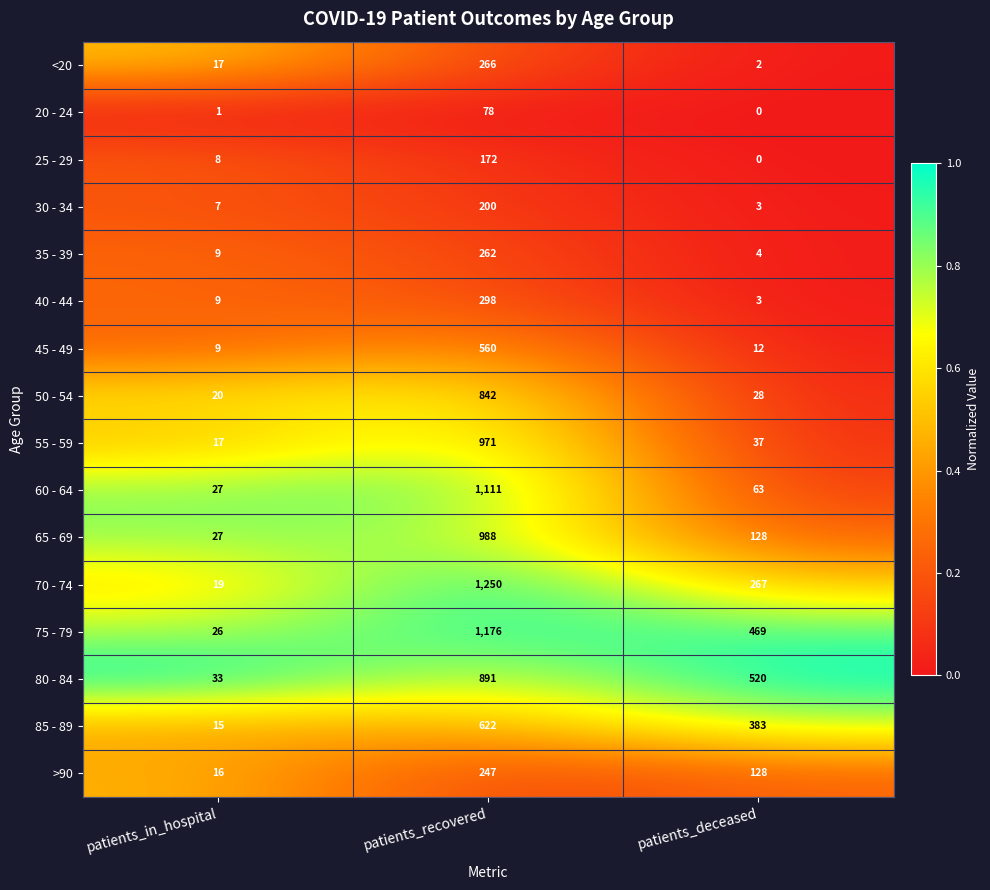

Is it true that 40 - 44 equals 9 at patients_in_hospital?

True